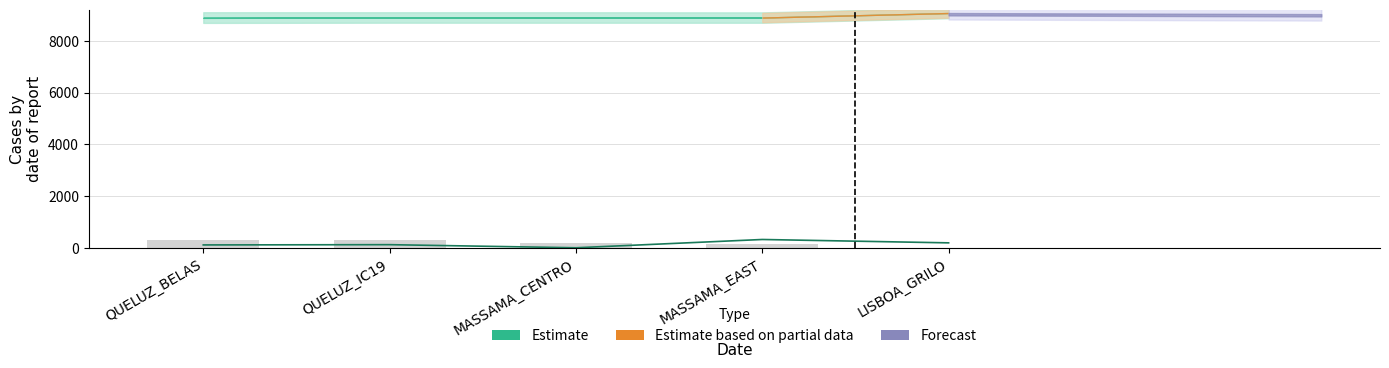

What is the difference between the values at QUELUZ_IC19 and MASSAMA_EAST?

160